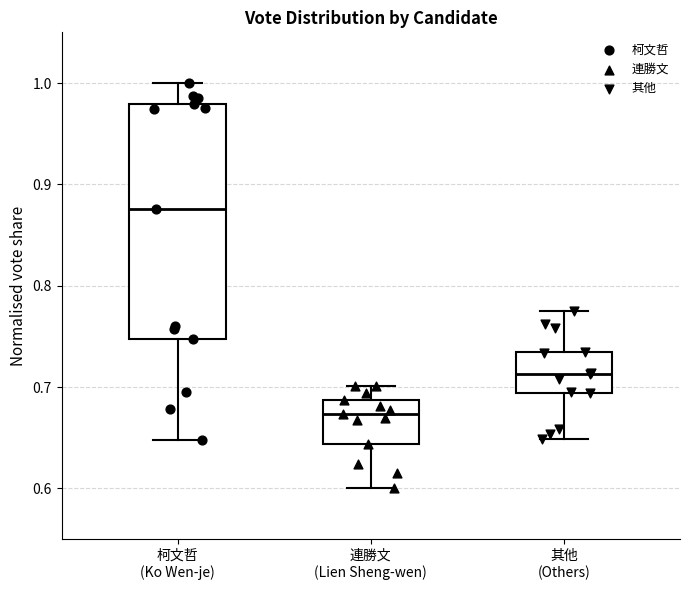

Reading left to right, read every box against the y-axis: the position of its median line, the range the box covers, and the ends of its whiskers. The values are not printed on the chart, so give them approximately, as read against the axis.

柯文哲 (Ko Wen-je): median 0.88, box 0.75 to 0.98, whiskers 0.65 to 1.00
連勝文 (Lien Sheng-wen): median 0.67, box 0.64 to 0.69, whiskers 0.60 to 0.70
其他 (Others): median 0.71, box 0.69 to 0.73, whiskers 0.65 to 0.77